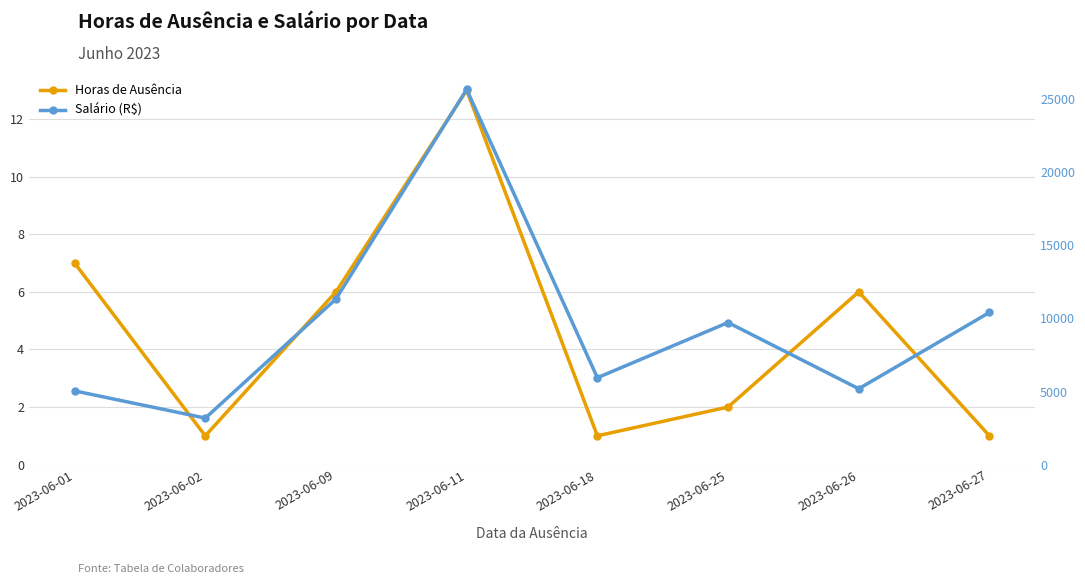

Reading left to right, what are all the values shown in this chart?

Horas de Ausência: 7.0	1.0	6.0	13.0	1.0	2.0	6.0	1.0
Salário (R$): 5044.1	3183.3	11336.4	25671.3	5946.3	9721.1	5191.4	10412.5